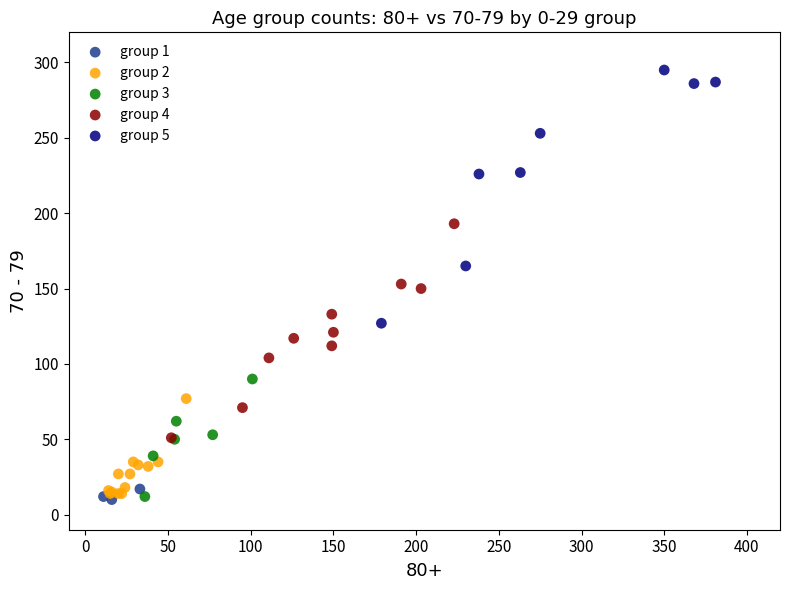

Which series has the largest Y range (max minus min)?

group 5